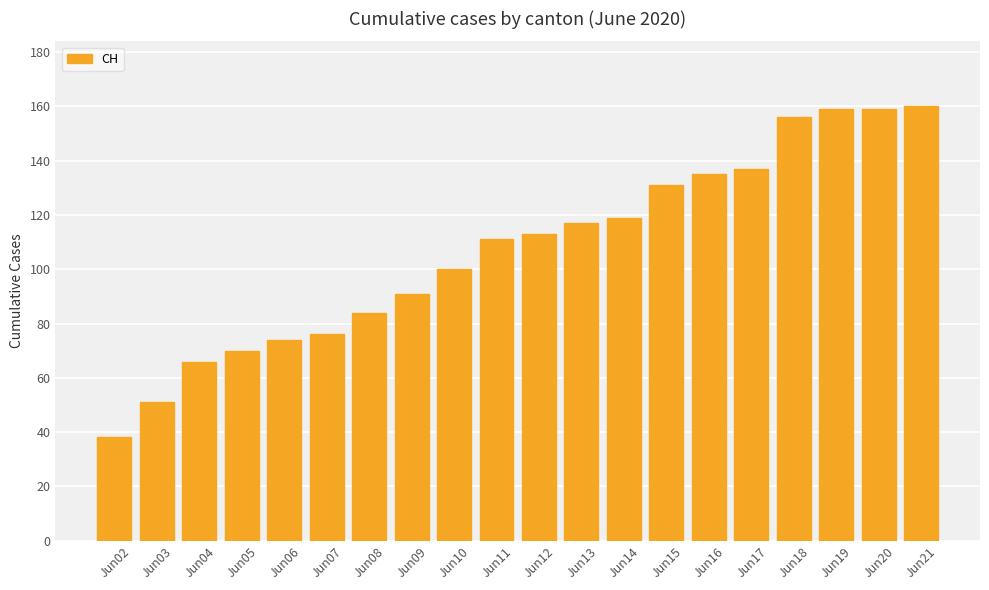

Reading left to right, list all the values displayed in this chart.

38	51	66	70	74	76	84	91	100	111	113	117	119	131	135	137	156	159	159	160